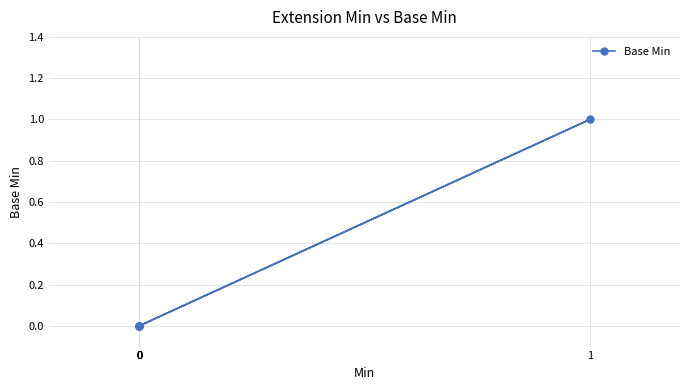

What is the greatest value displayed?

1